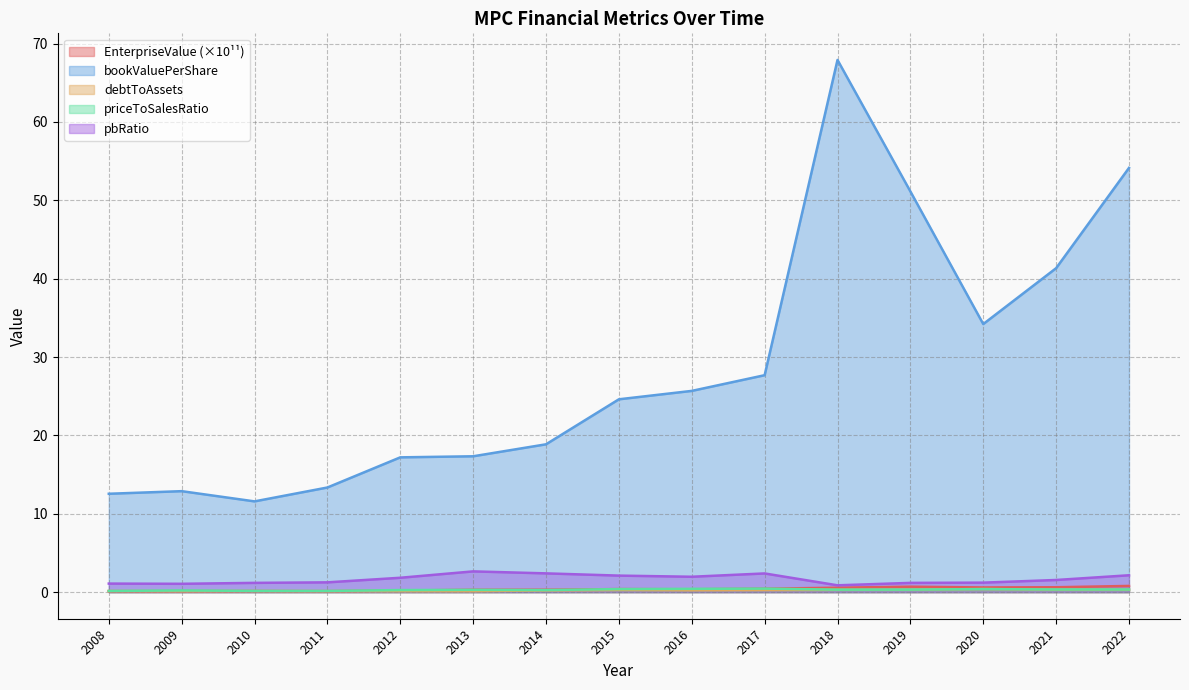

Rank the series at 2022 from lowest to highest value.

debtToAssets, priceToSalesRatio, EnterpriseValue, pbRatio, bookValuePerShare